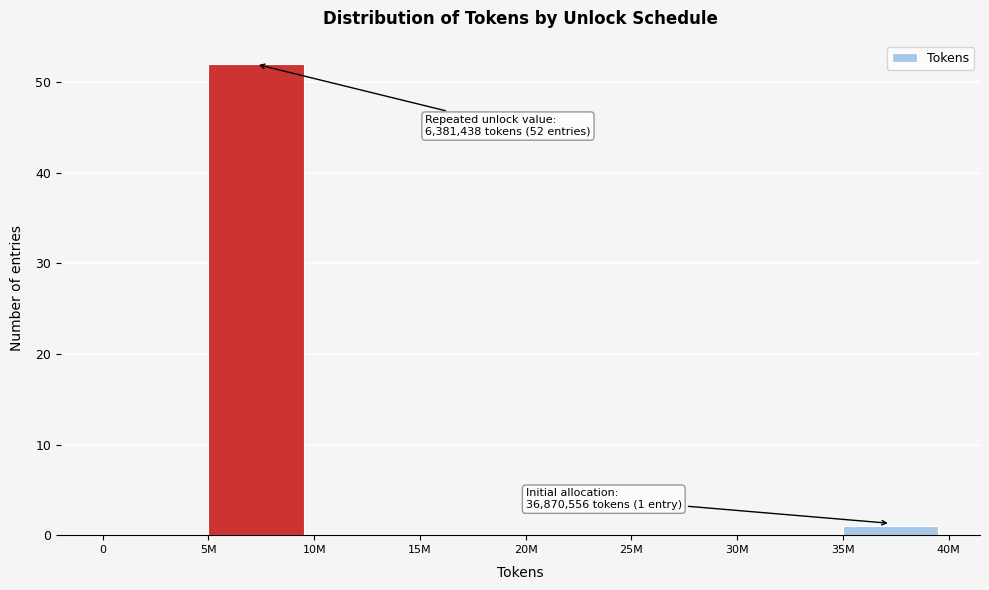

Reading left to right, list all the values displayed in this chart.

0=0	5M=52	10M=0	15M=0	20M=0	25M=0	30M=0	35M=1